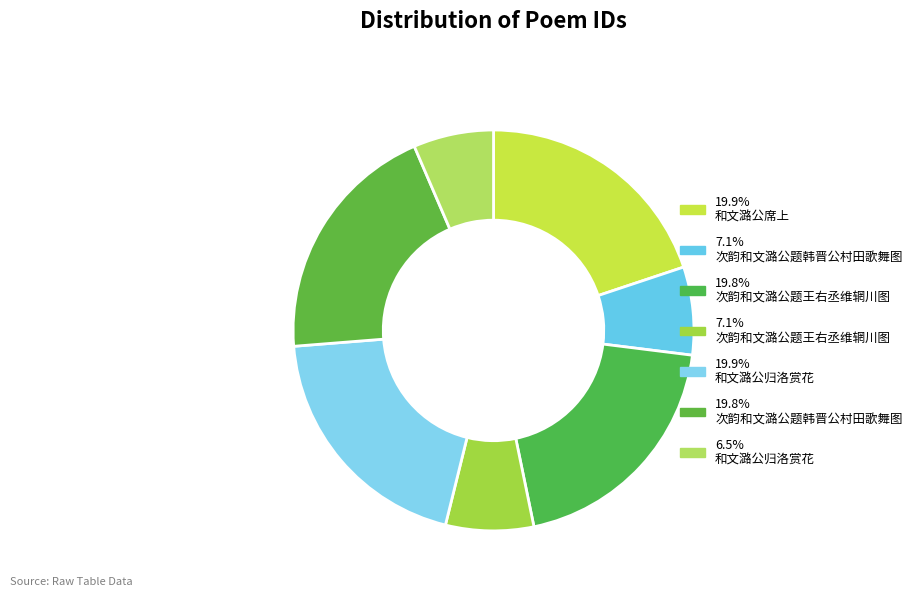

Rank the categories by value from highest to lowest.

和文潞公归洛赏花, 和文潞公席上, 次韵和文潞公题韩晋公村田歌舞图, 次韵和文潞公题王右丞维辋川图, 次韵和文潞公题韩晋公村田歌舞图, 次韵和文潞公题王右丞维辋川图, 和文潞公归洛赏花